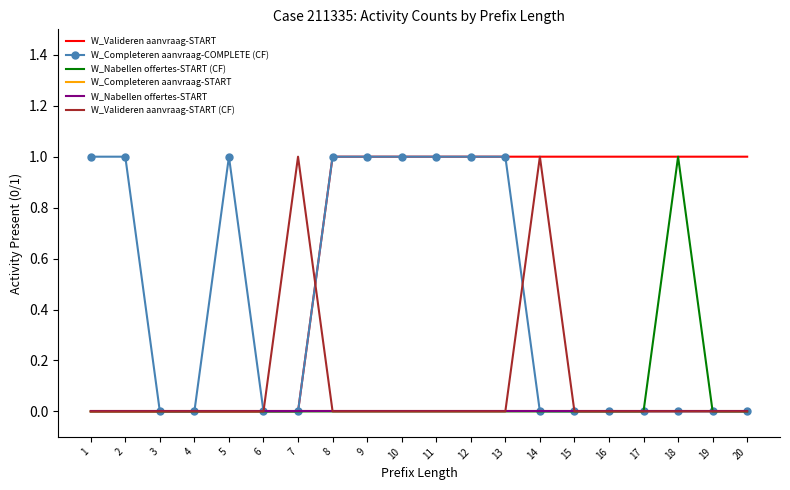

What are all the series names shown in the legend?

W_Valideren aanvraag-START, W_Completeren aanvraag-COMPLETE (CF), W_Nabellen offertes-START (CF), W_Completeren aanvraag-START, W_Nabellen offertes-START, W_Valideren aanvraag-START (CF)